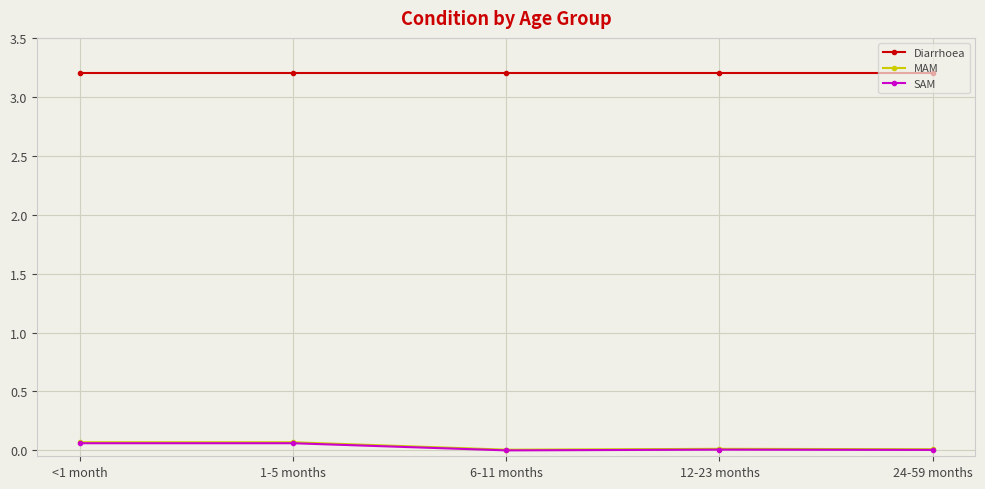

True or false: MAM has a value of 0.0 at 12-23 months.

True